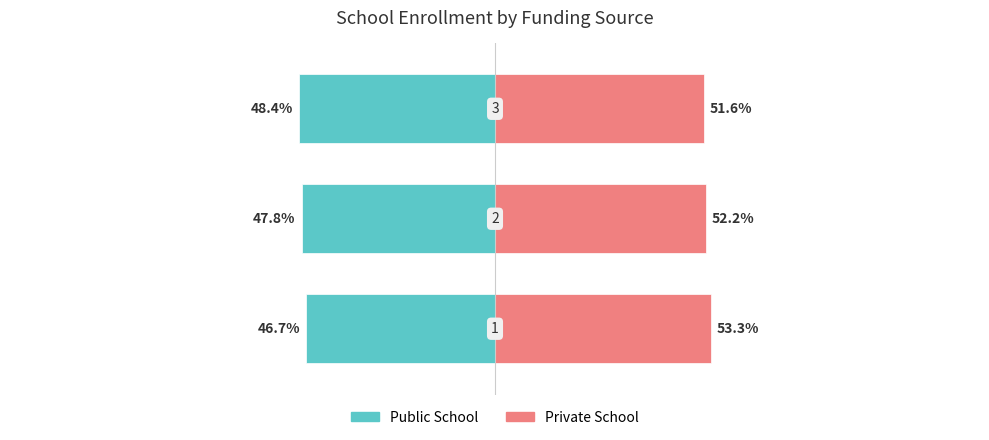

What are all the series names shown in the legend?

Public School, Private School